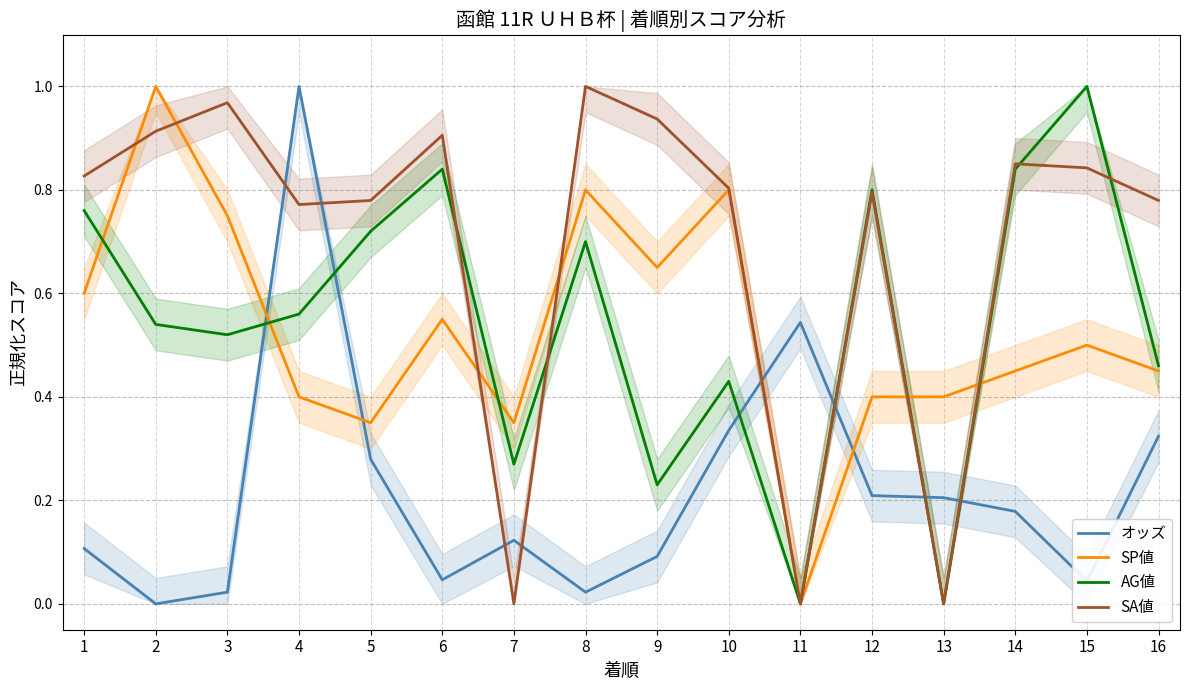

The value of SA値 at 4 is 1.3. True or false?

False